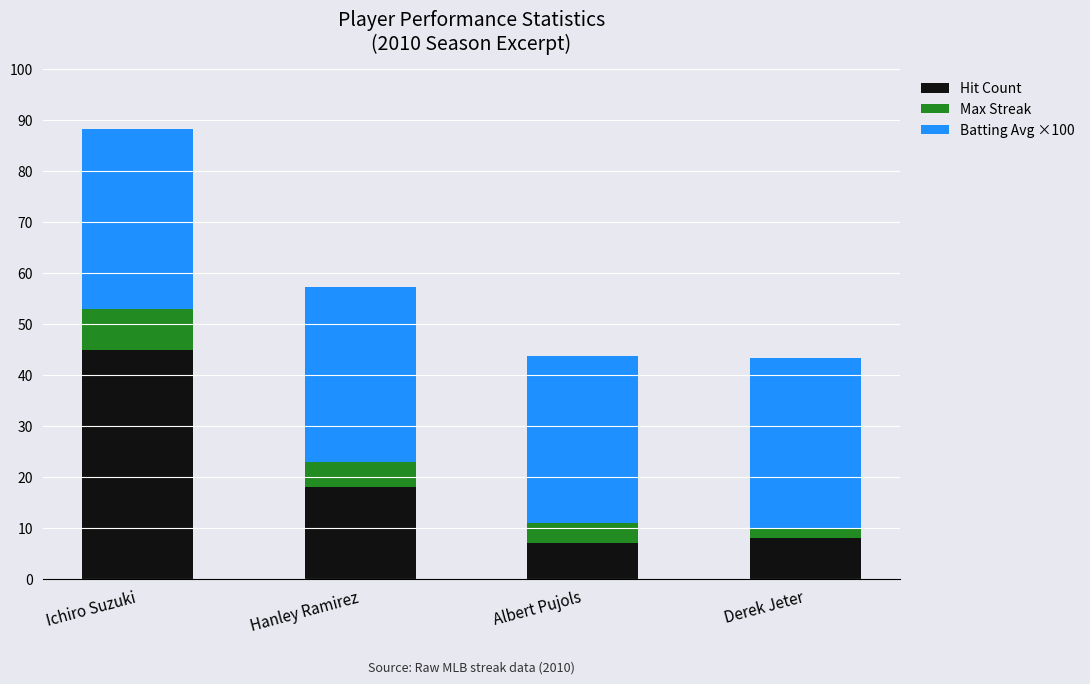

What is the total value across all series at Ichiro Suzuki?

88.2